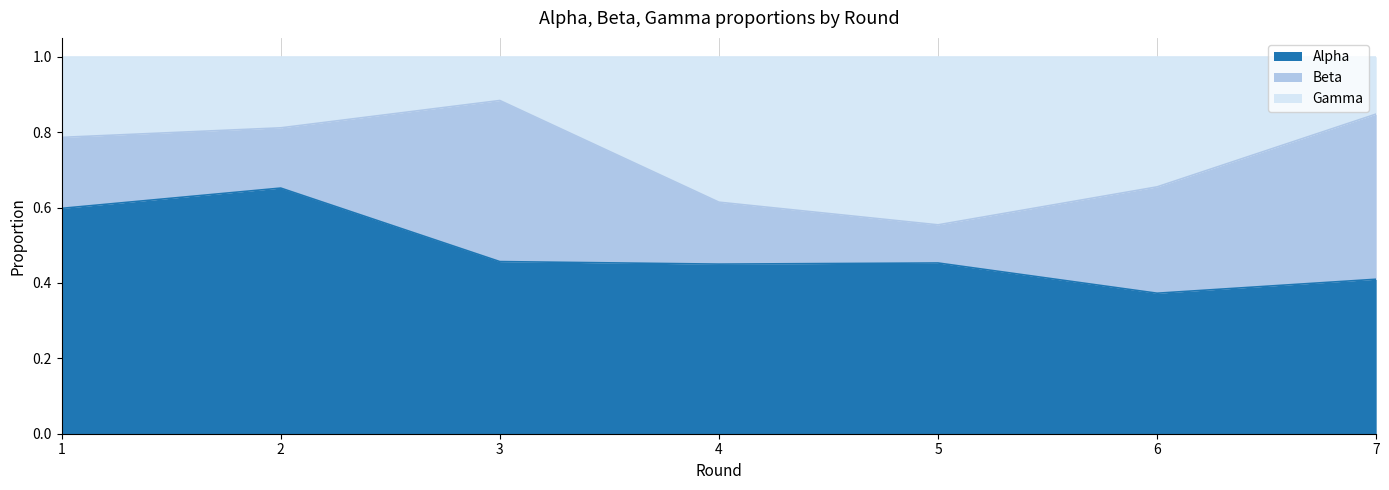

Between 3 and 5, which series saw the biggest shift?

Gamma